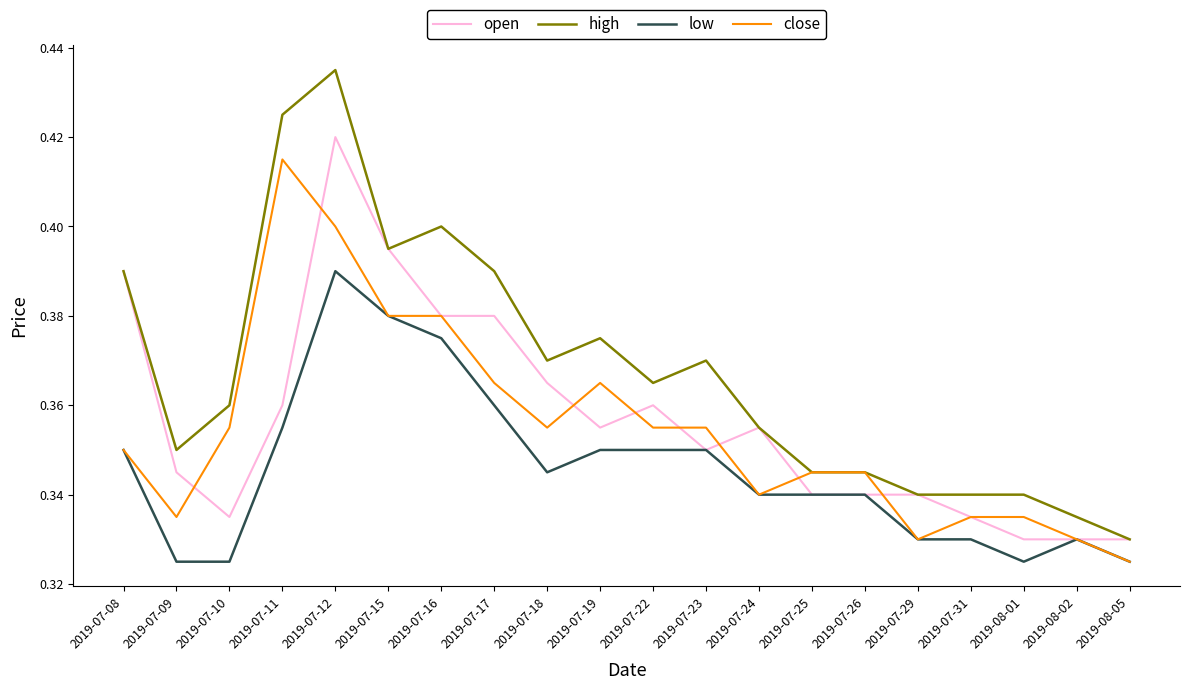

What position from the right is 2019-07-11?

17